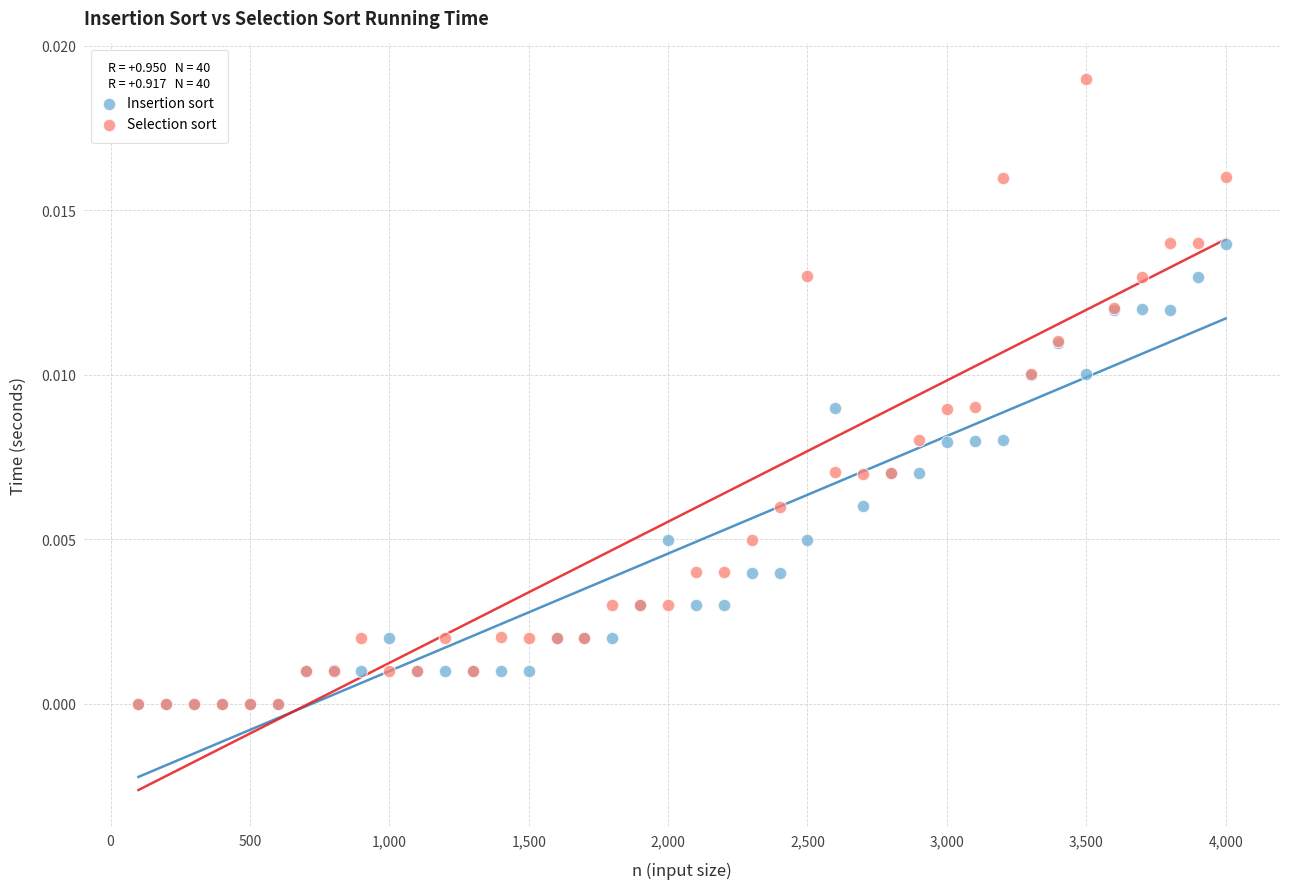

What are all the series names shown in the legend?

Insertion sort, Selection sort